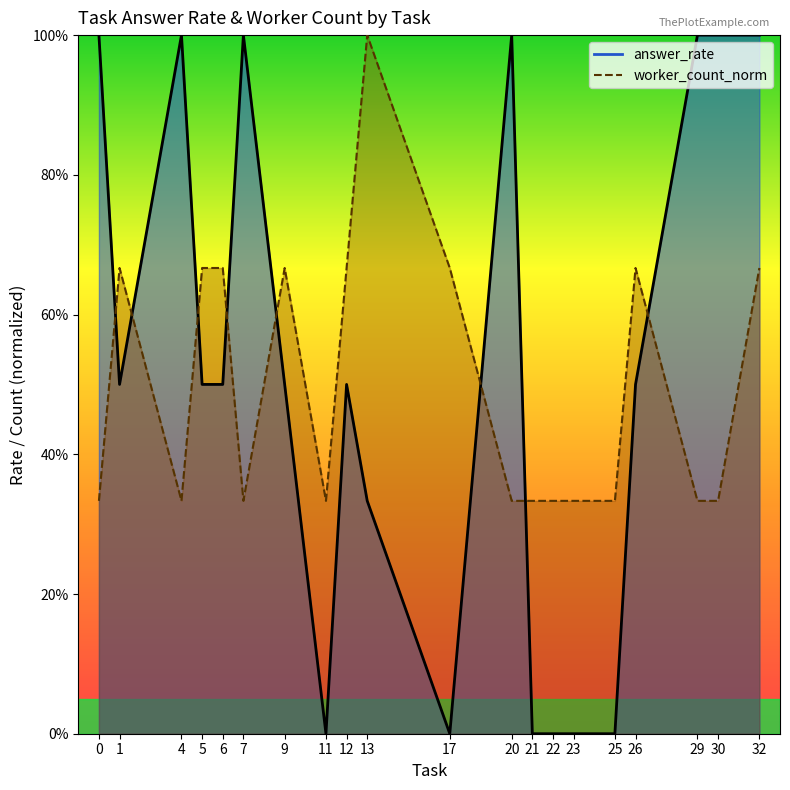

List the series in order of their overall mean, lowest first.

worker_count_norm_line, answer_rate_line